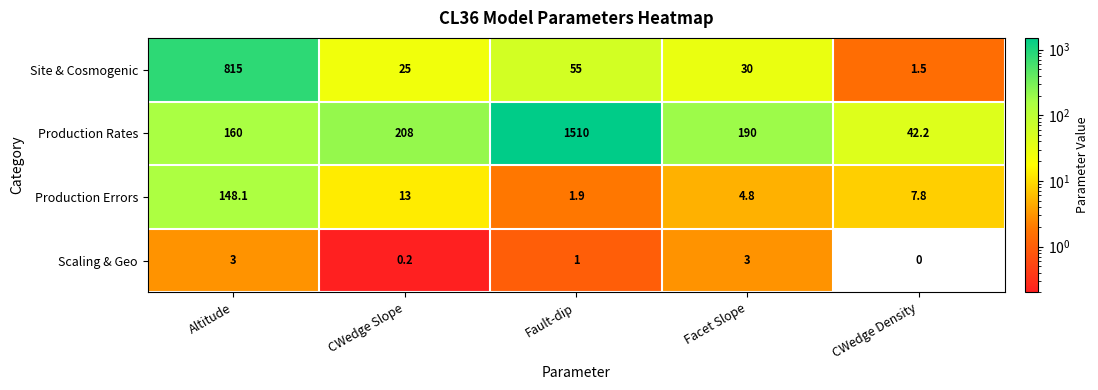

What is the difference between the maximum and minimum values in the Site & Cosmogenic series?

813.5